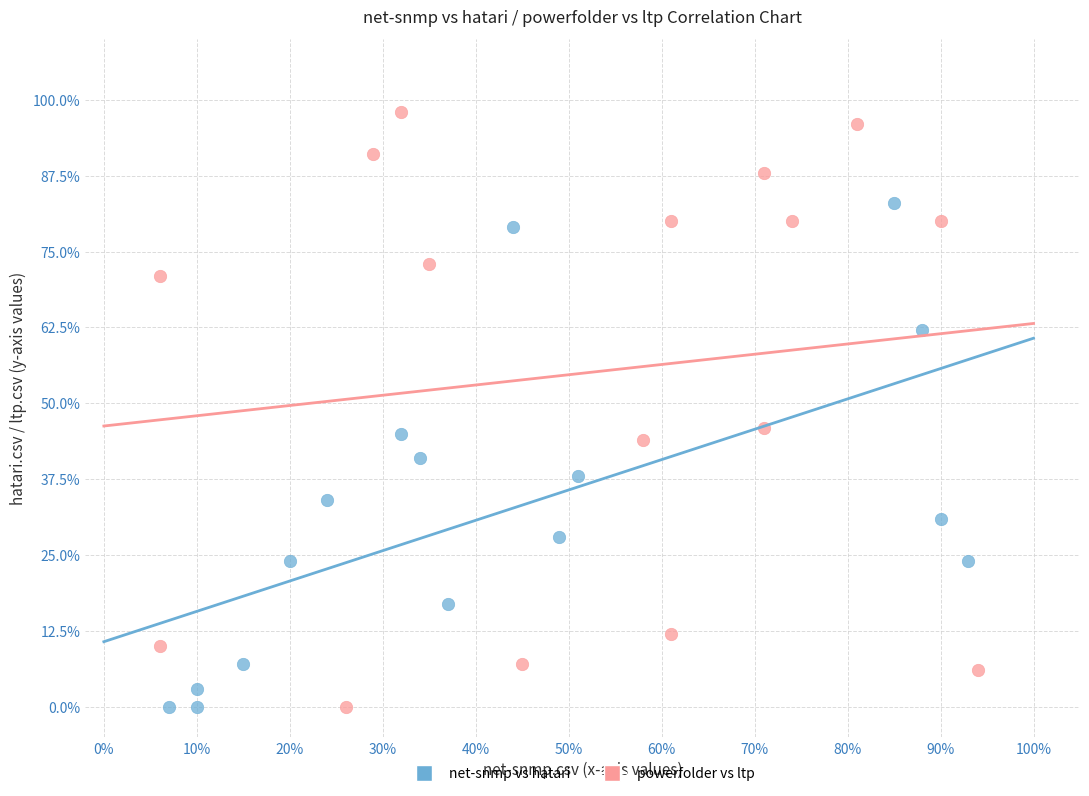

What are all the series names shown in the legend?

net-snmp vs hatari, powerfolder vs ltp